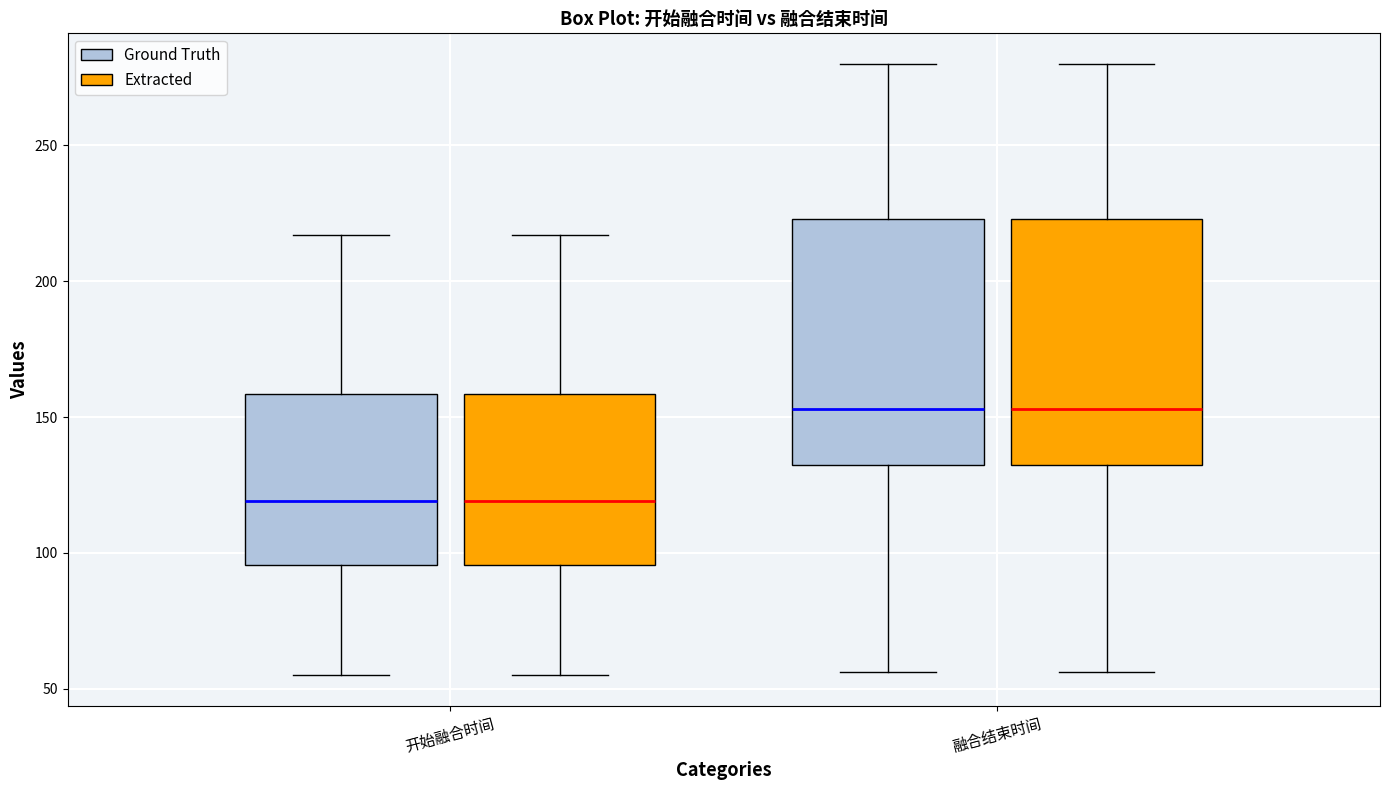

Reading left to right, read every box against the y-axis: the position of its median line, the range the box covers, and the ends of its whiskers. The values are not printed on the chart, so give them approximately, as read against the axis.

开始融合时间 (Ground Truth): median 120, box 95 to 160, whiskers 55 to 215
开始融合时间 (Extracted): median 120, box 95 to 160, whiskers 55 to 215
融合结束时间 (Ground Truth): median 155, box 135 to 225, whiskers 55 to 280
融合结束时间 (Extracted): median 155, box 135 to 225, whiskers 55 to 280